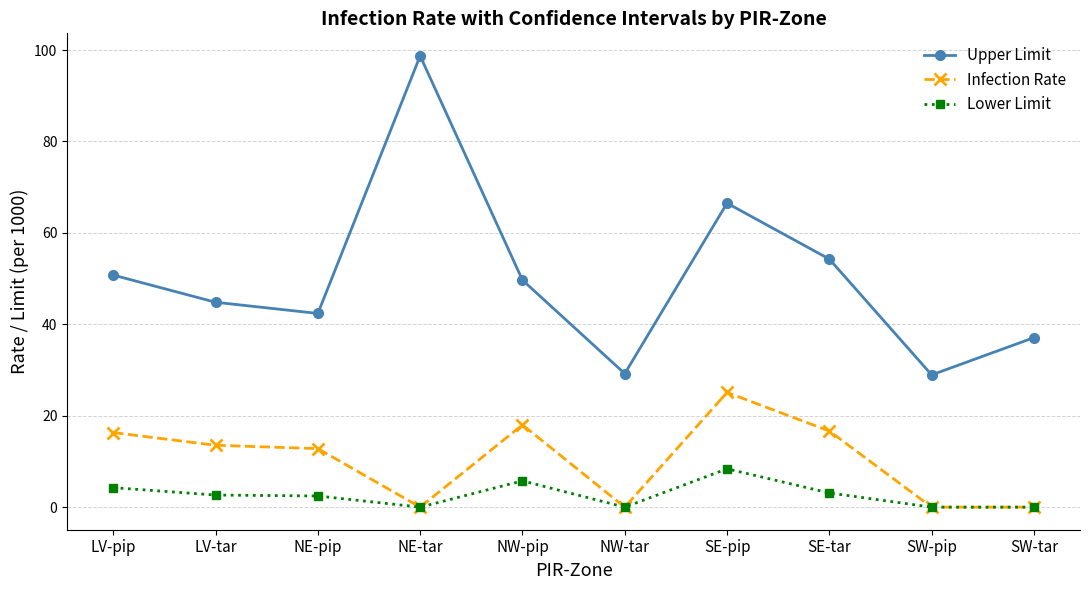

At which label does Infection Rate first exceed 13?

LV-pip